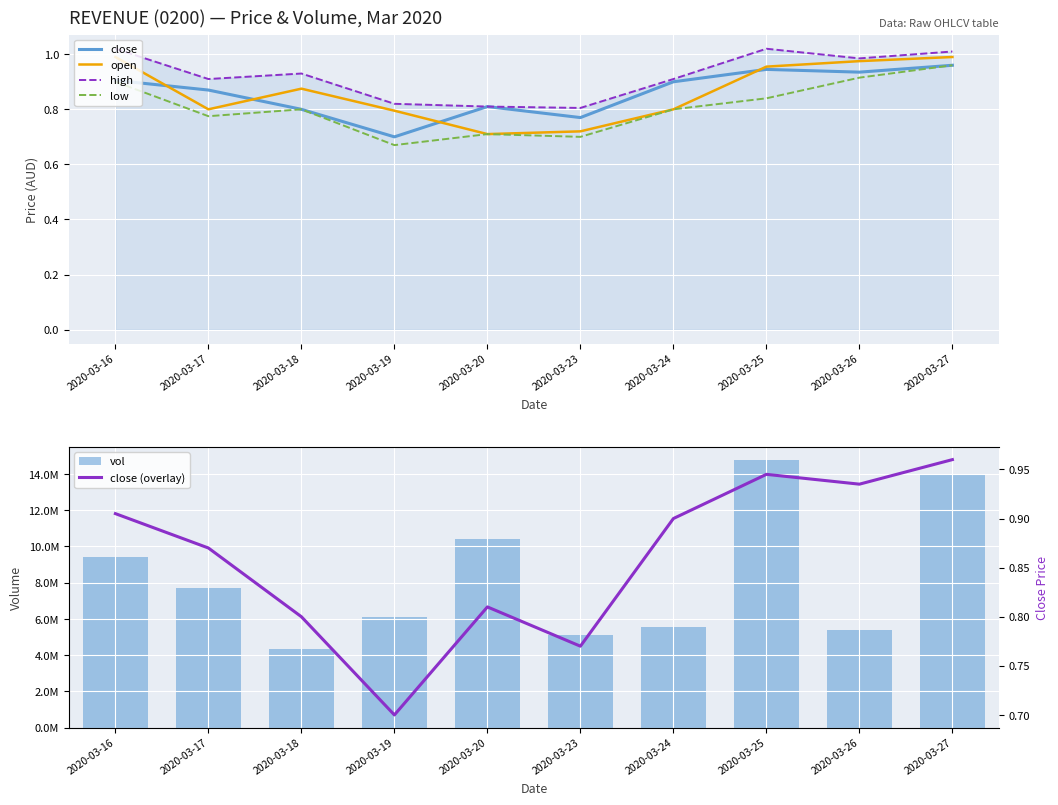

Rank the series by their maximum value, from highest to lowest.

vol, high, open, close, low, close (overlay)